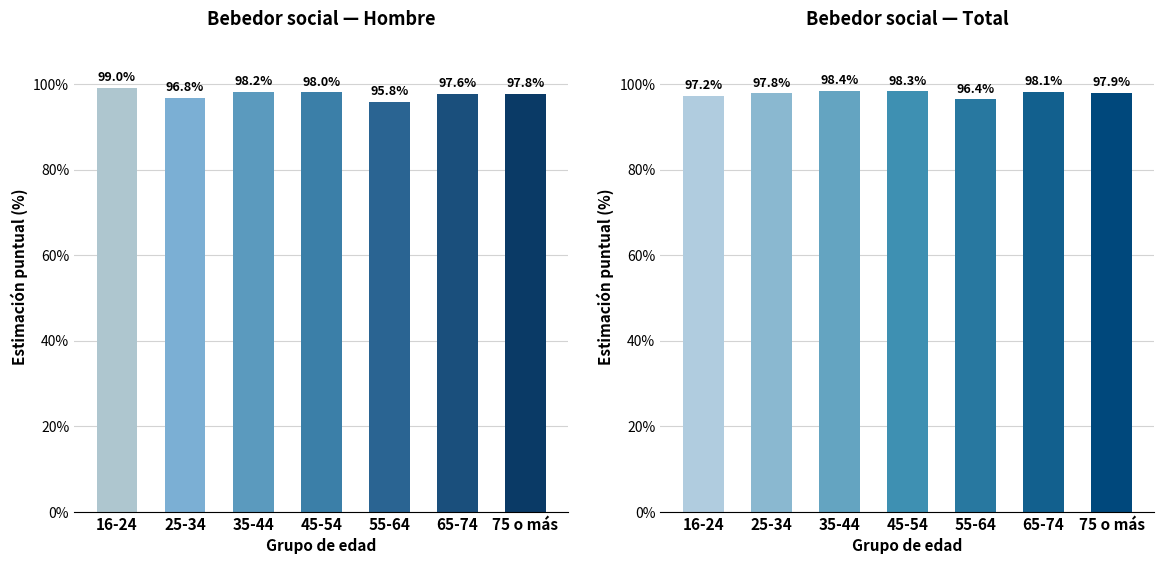

At which category does the chart reach its peak across all series?

16-24